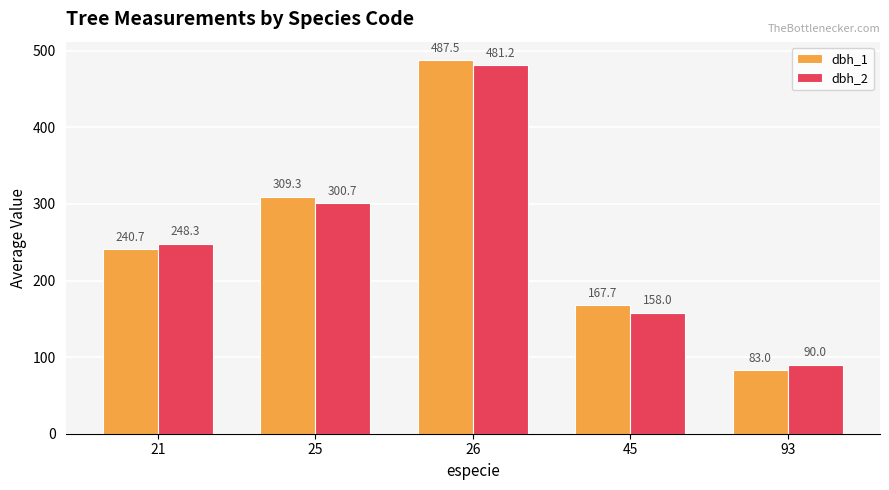

What is the value of the dbh_1 bar at the 4th from the left?

167.7